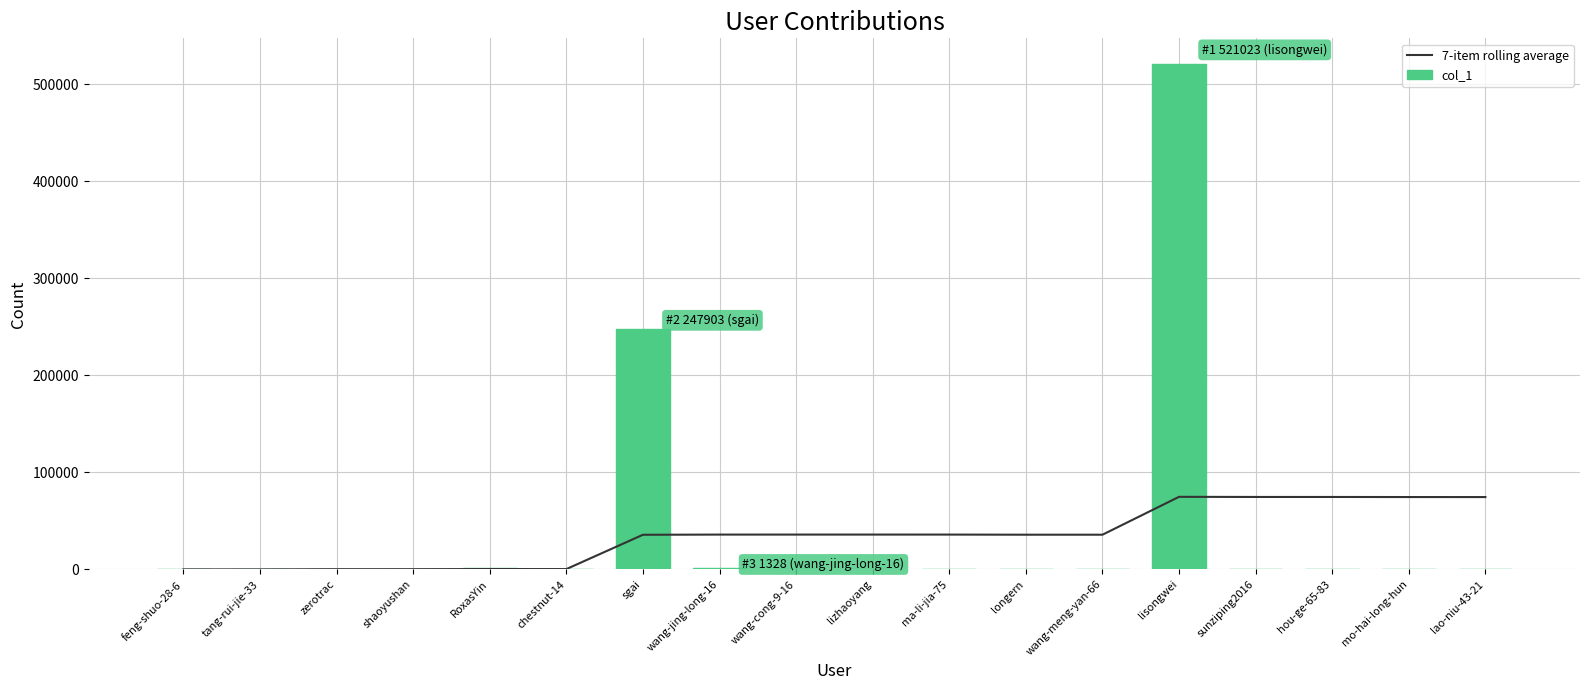

What is the difference between the second highest and minimum values in the 7-item rolling average series?

74623.1